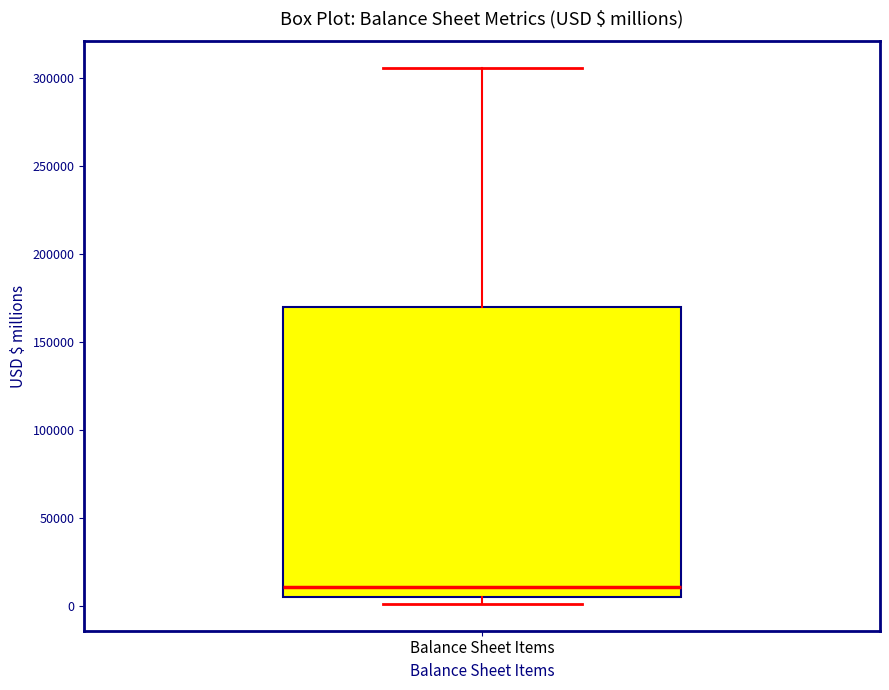

Transcribe this box plot: give where the median line is, the range the box spans, and where the two whiskers end, as read against the y-axis. The values are not printed on the chart, so give them approximately, as read against the axis.

median 10000, box 5000 to 170000, whiskers 0 to 305000